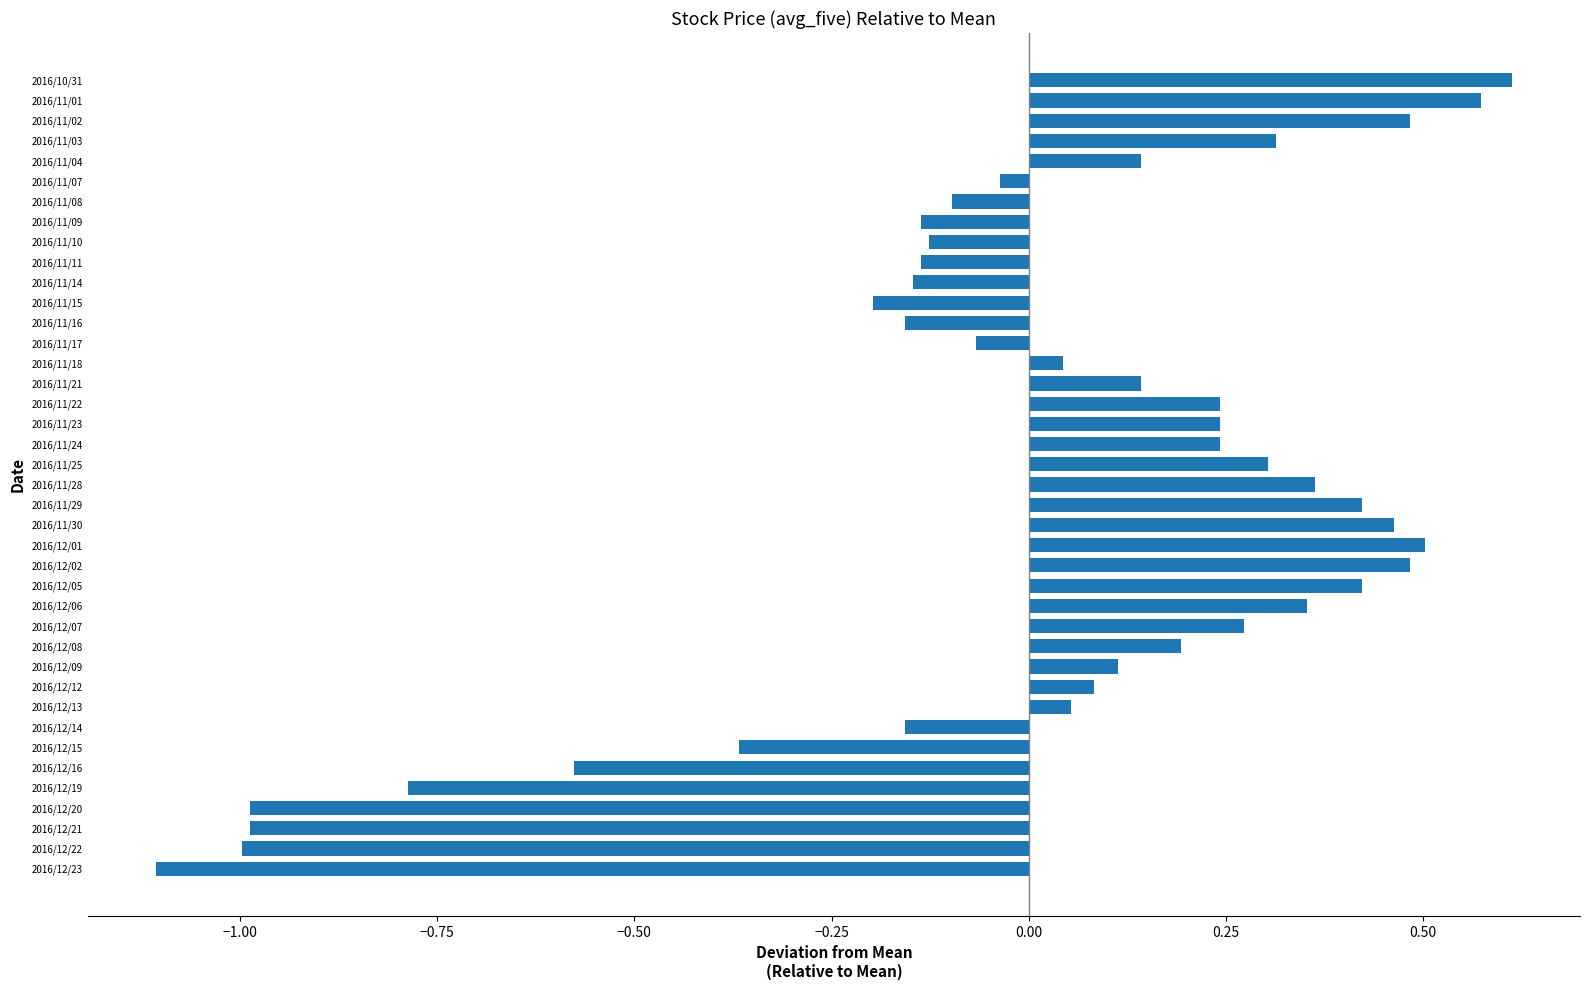

What is the difference between the maximum and second lowest values?

1.6